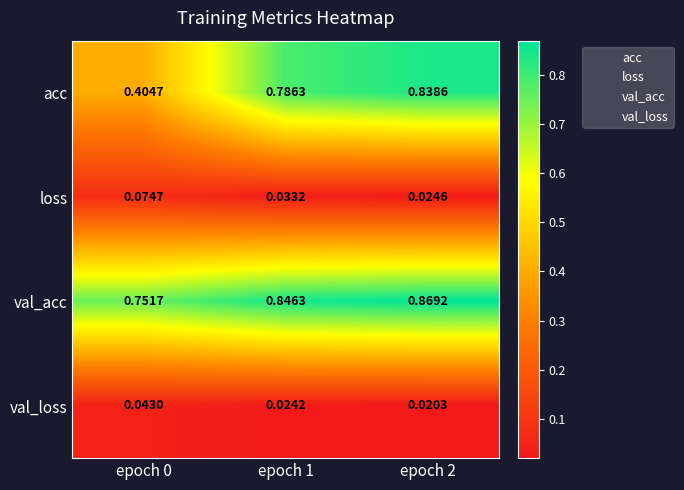

Is the value of val_acc at epoch 0 greater than the value of acc at epoch 2?

No